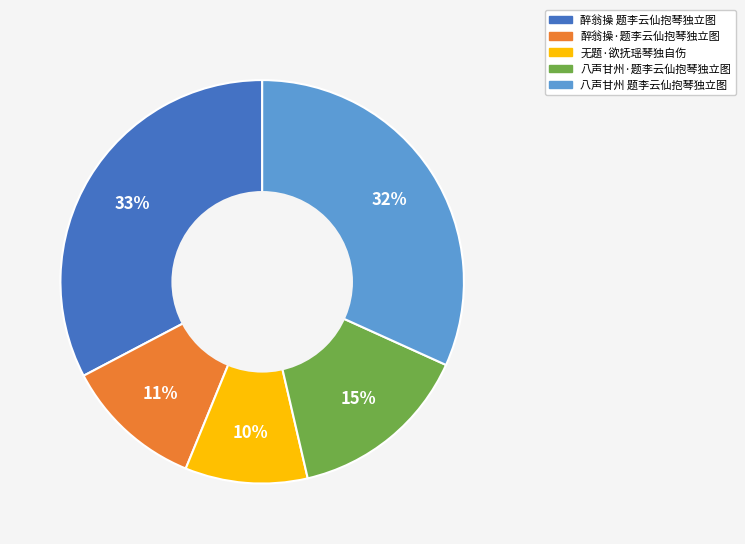

Combined, do 醉翁操·题李云仙抱琴独立图 and 八声甘州·题李云仙抱琴独立图 account for over 50%?

No